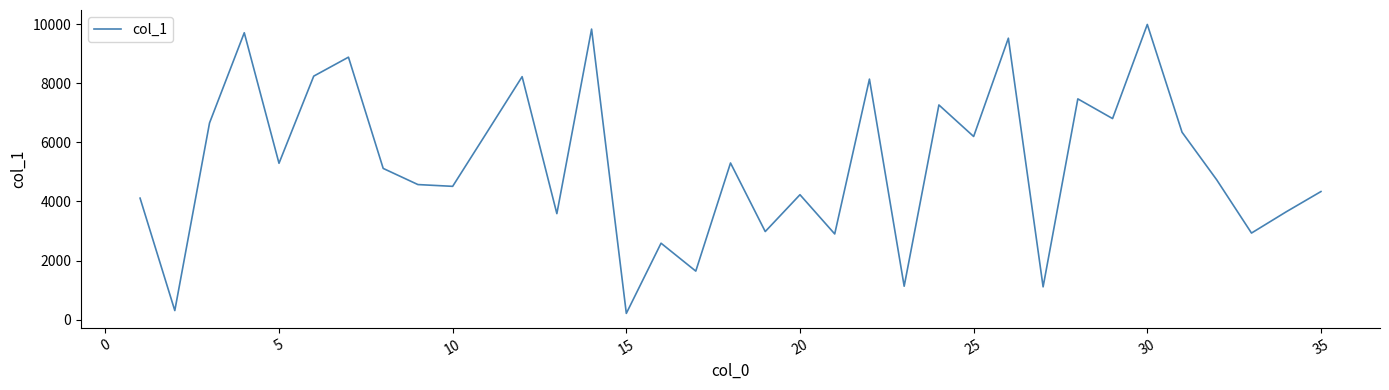

How many interior local valleys (lower than both neighbors) does the data have?

13